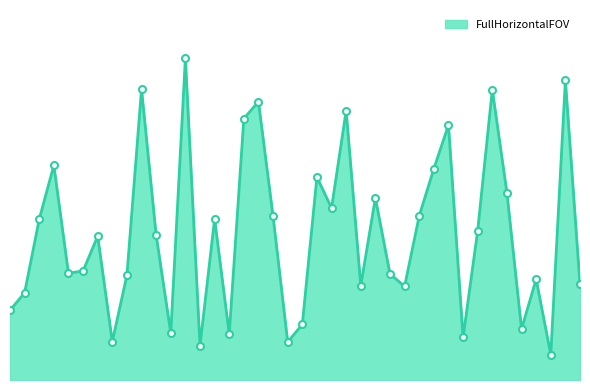

Reading left to right, extract all data points from this chart.

0=14.1	1=17.6	2=32.4	3=43.3	4=21.5	5=22.0	6=29.0	7=7.7	8=21.1	9=58.7	10=29.2	11=9.5	12=64.9	13=6.9	14=32.5	15=9.3	16=52.7	17=56.1	18=33.0	19=7.7	20=11.2	21=40.9	22=34.7	23=54.3	24=19.0	25=36.7	26=21.4	27=18.9	28=33.1	29=42.6	30=51.4	31=8.6	32=30.1	33=58.6	34=37.8	35=10.3	36=20.3	37=5.1	38=60.5	39=19.3